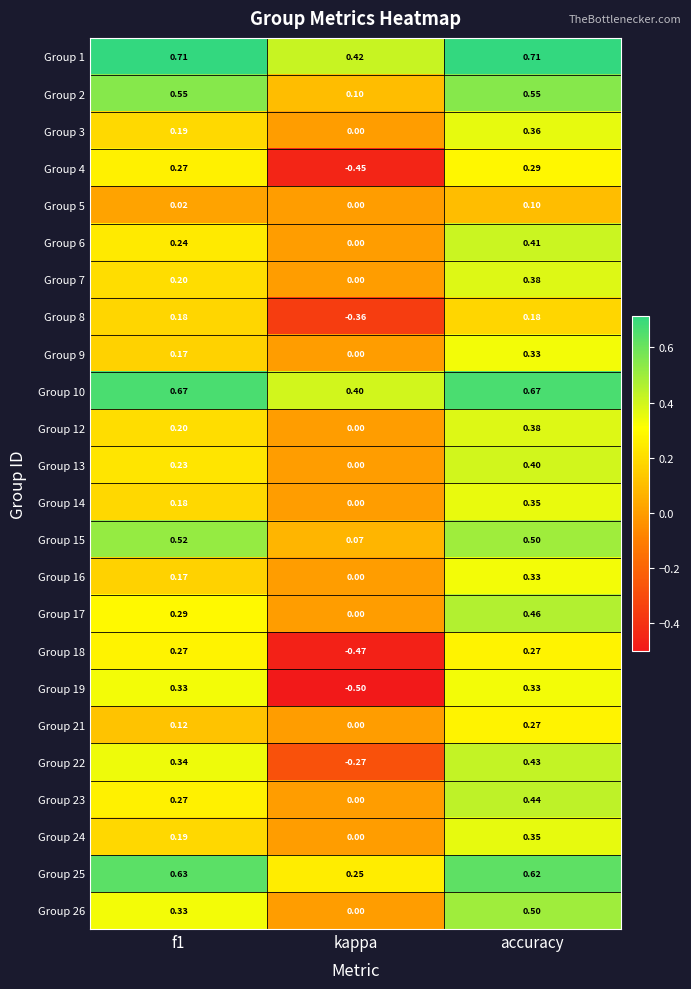

Where is Group 12 nearest to the value 0?

kappa